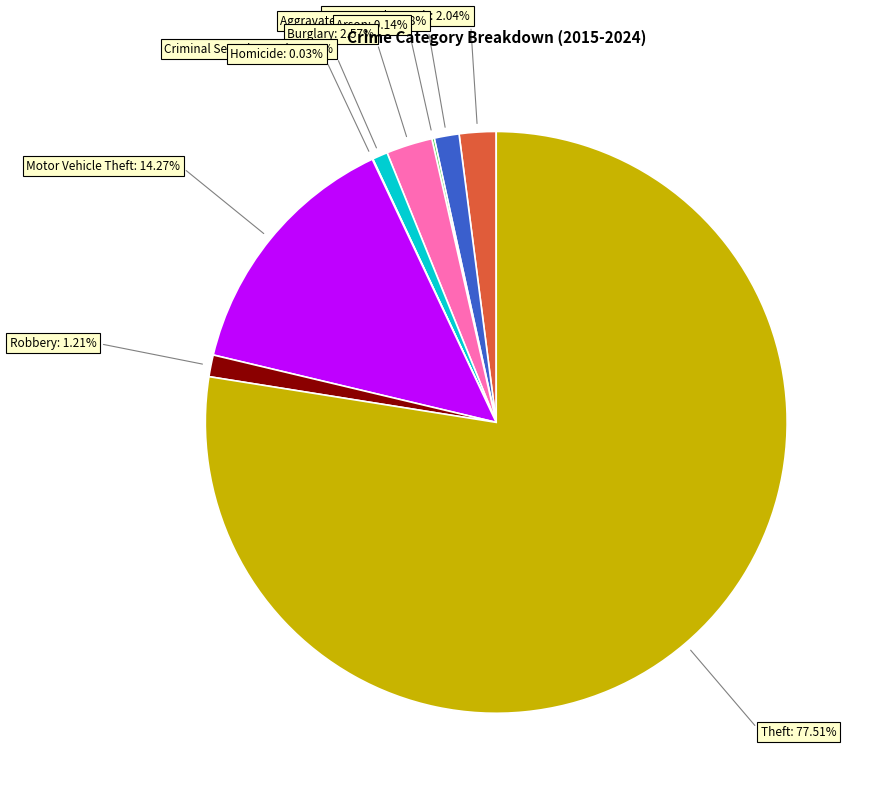

Is there any slice that represents more than half of the pie?

Yes